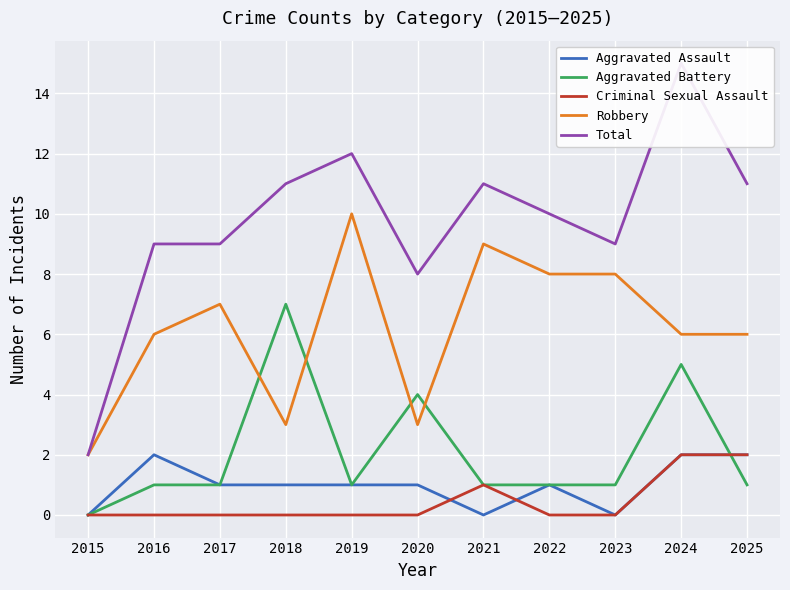

List the series in order of their peak value, highest first.

Total, Robbery, Aggravated Battery, Aggravated Assault, Criminal Sexual Assault